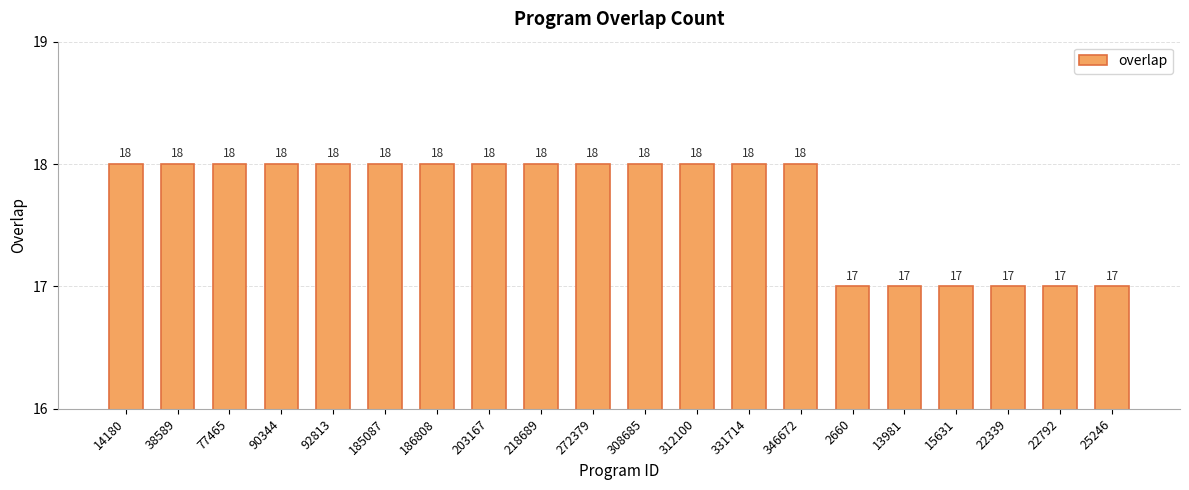

Which has a higher value, 25246 or 186808?

186808